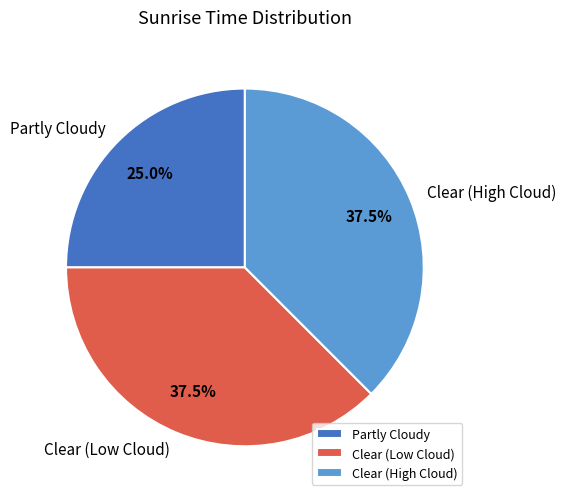

Is Clear (Low Cloud) the majority of the pie?

No